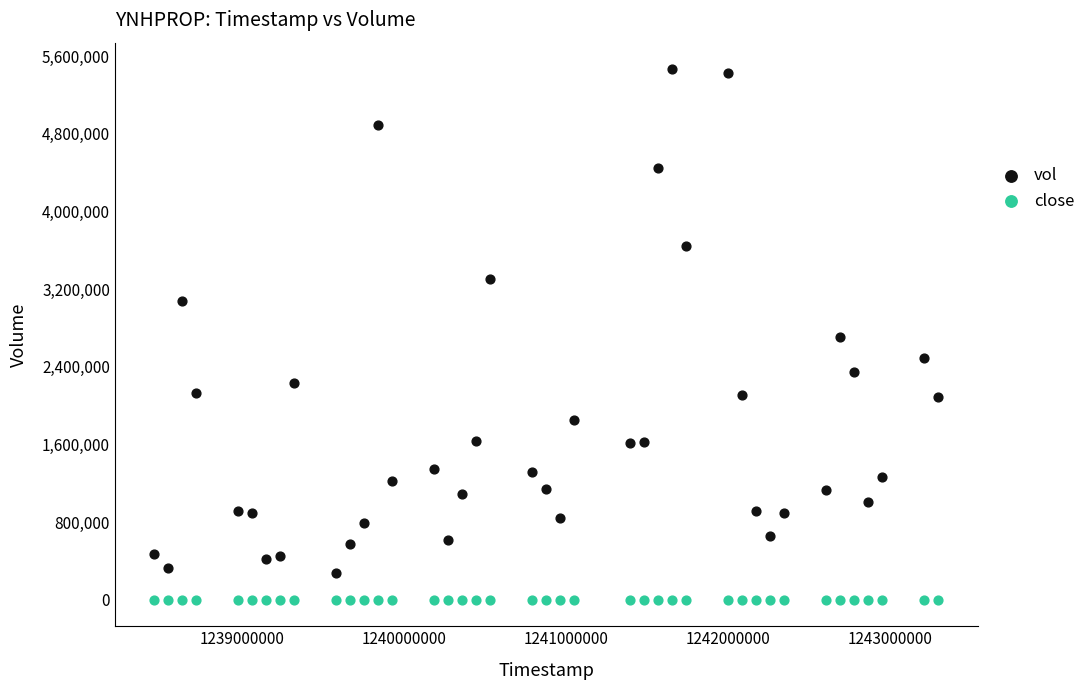

Across all data points, what is the range of Y values (max minus min)?

5464527.3